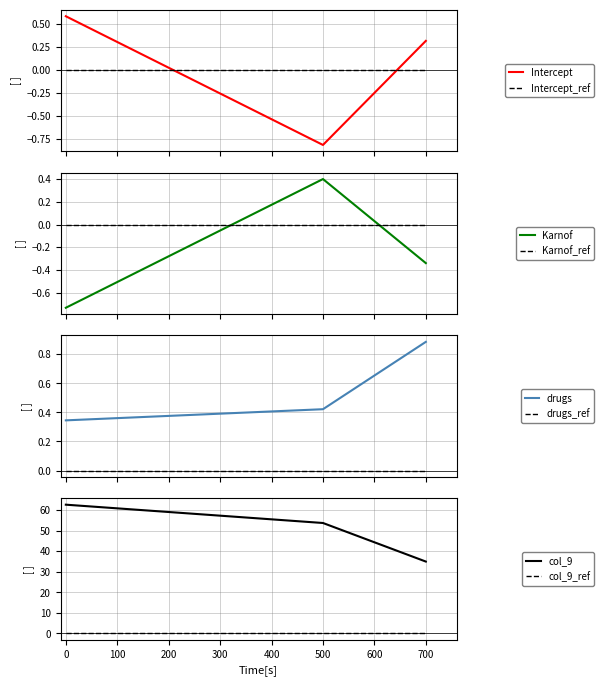

At which label is col_9 closest to 48?

500